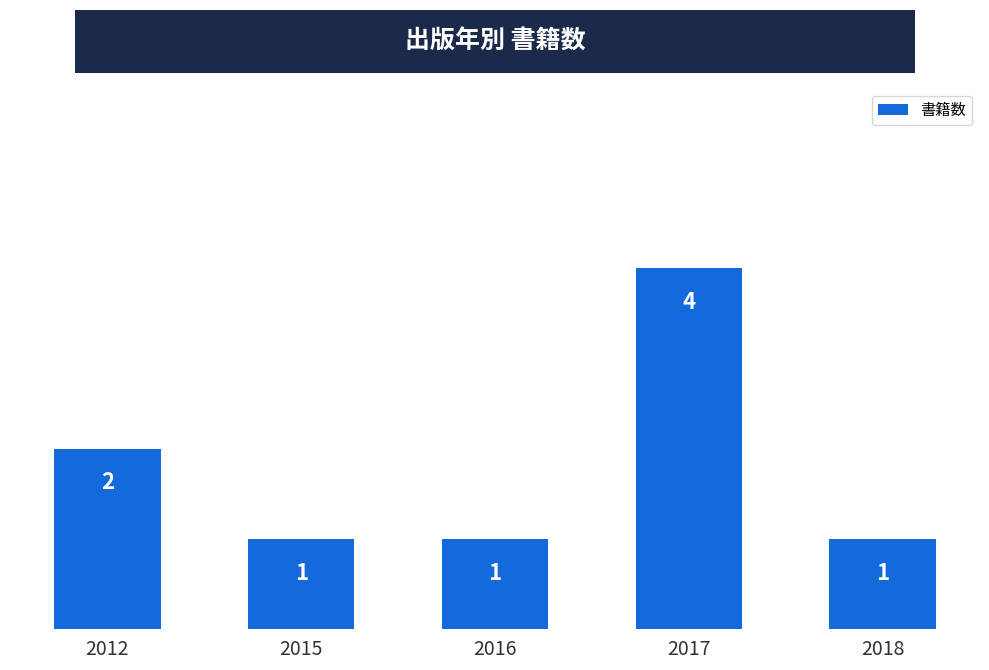

How many values are between 1 and 2?

4